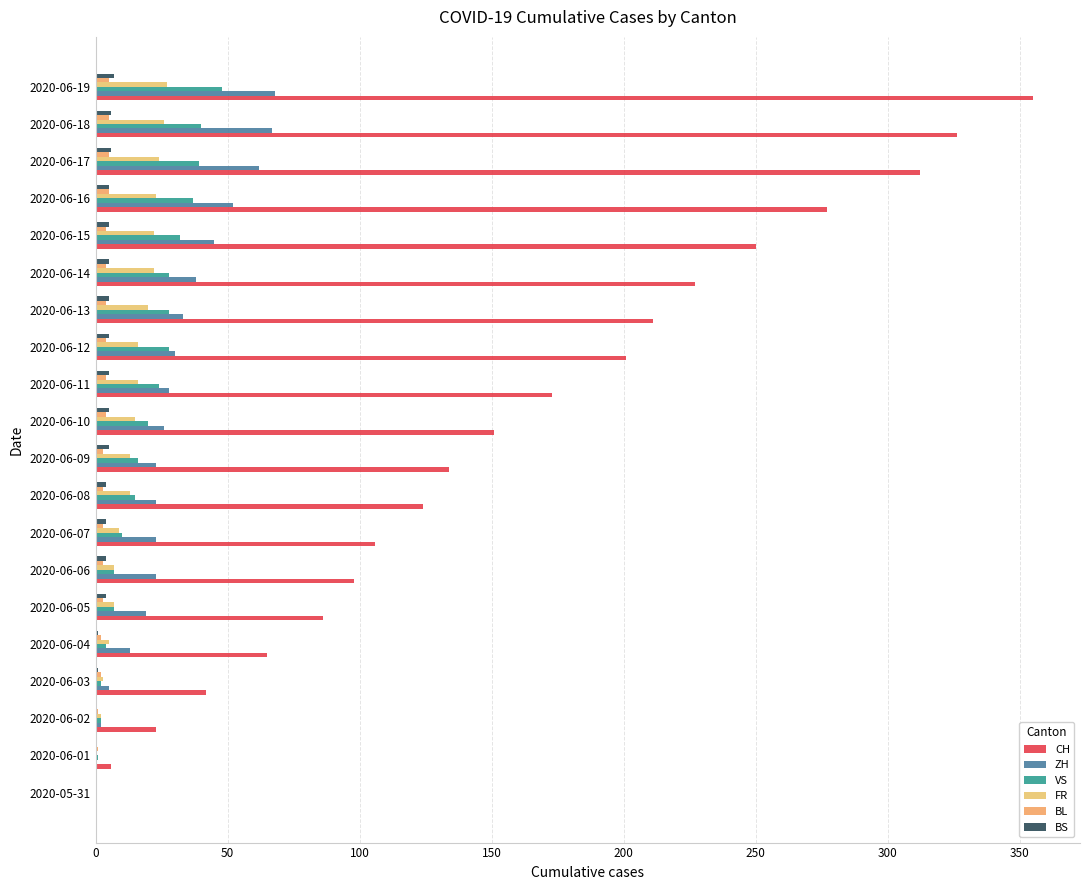

What is the average value of the VS series?

19